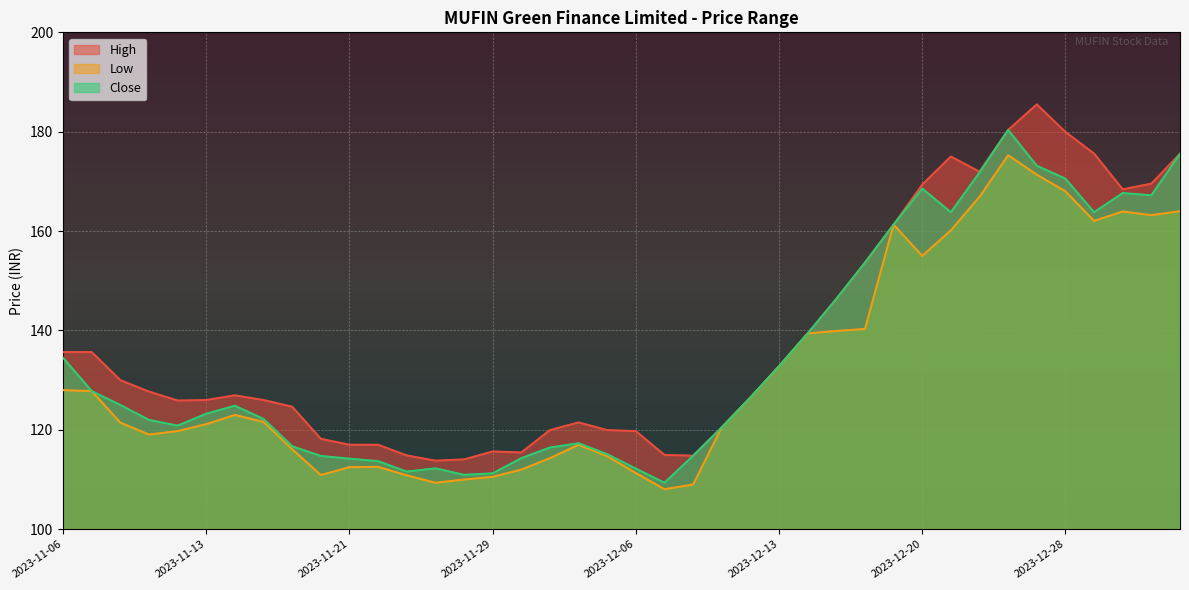

At which category is the sum across all series the highest?

2023-12-26